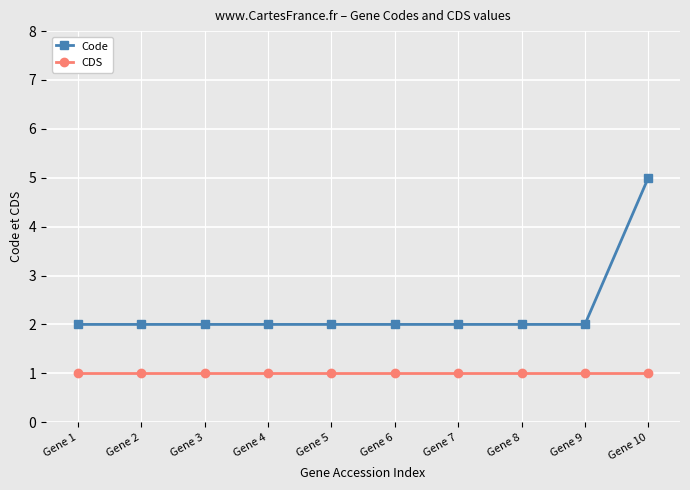

Is it true that Code equals 4 at Gene 7?

False